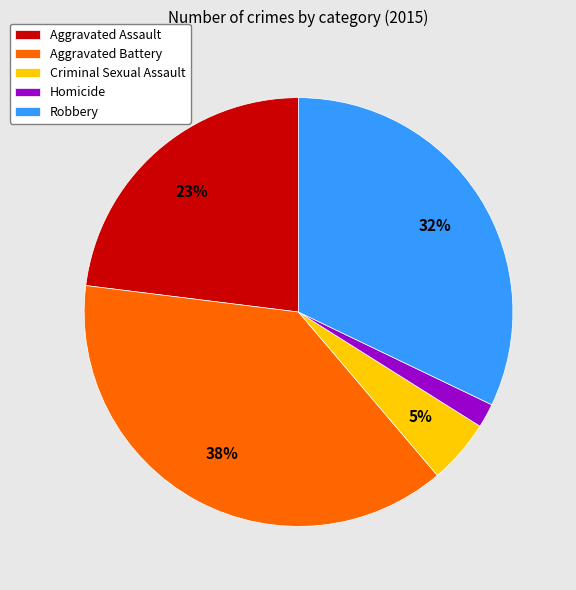

True or false: Criminal Sexual Assault accounts for 5% of the total.

True